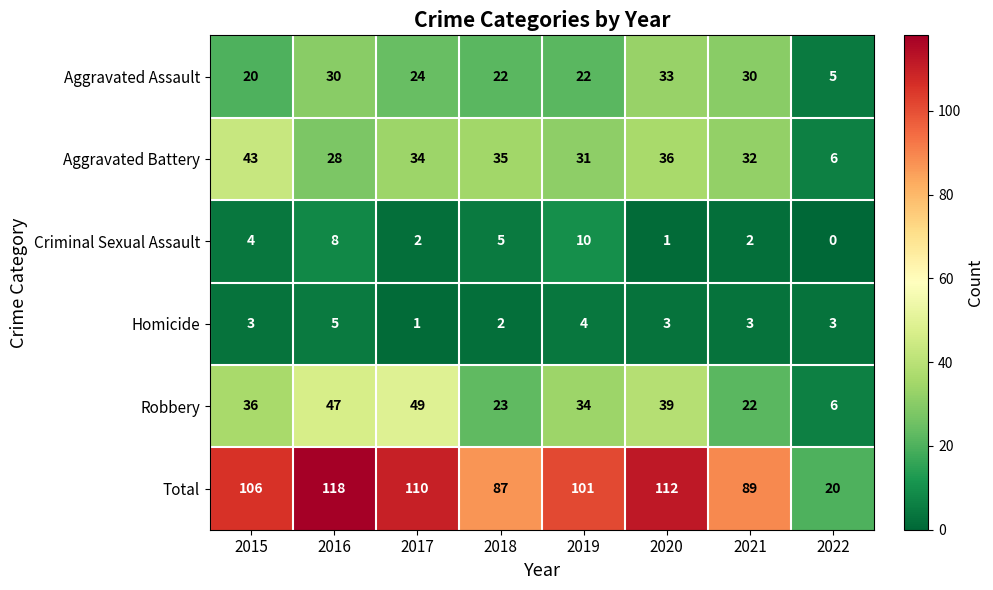

Which series changed the most between 2015 and 2016?

Aggravated Battery